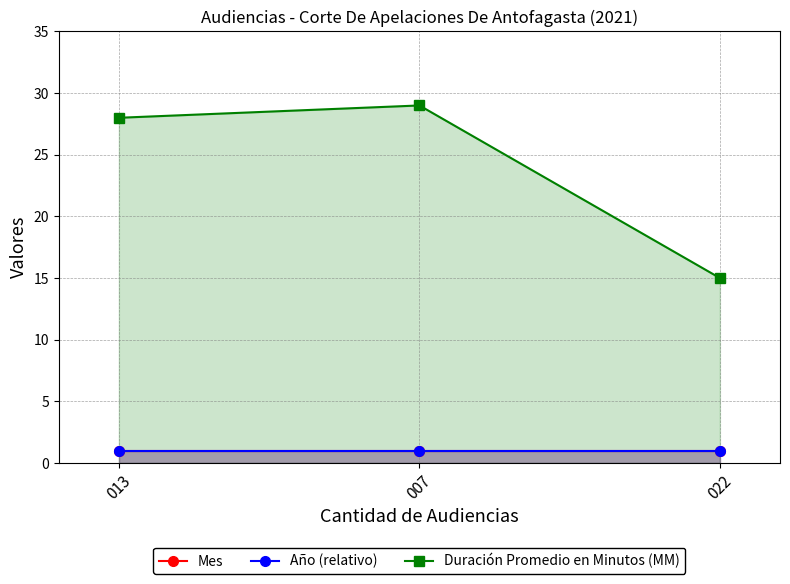

How many distinct data groups are displayed?

3